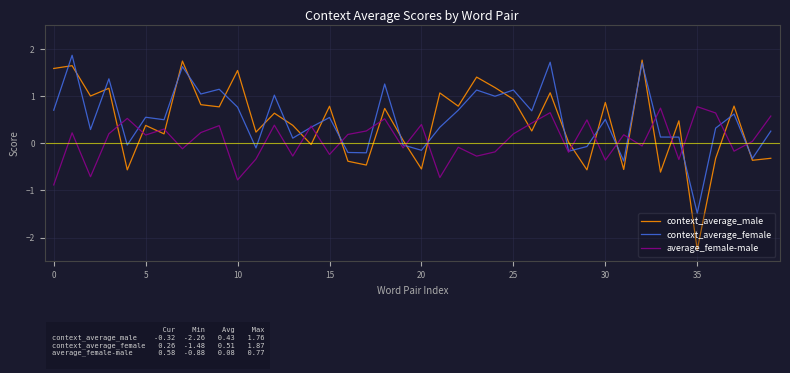

How many intersections are there between average_female-male and context_average_male?

21